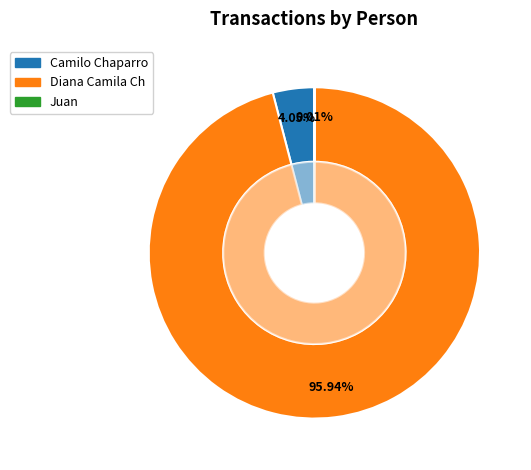

What is the largest slice in the pie chart?

Diana Camila Ch